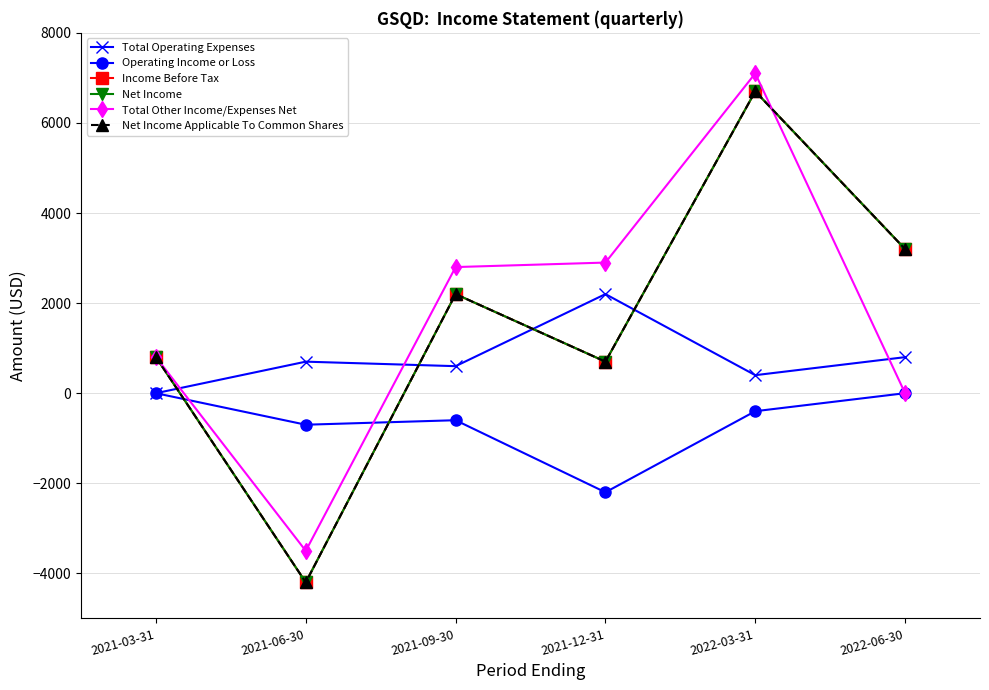

How many intersections are there between Net Income and Operating Income or Loss?

2